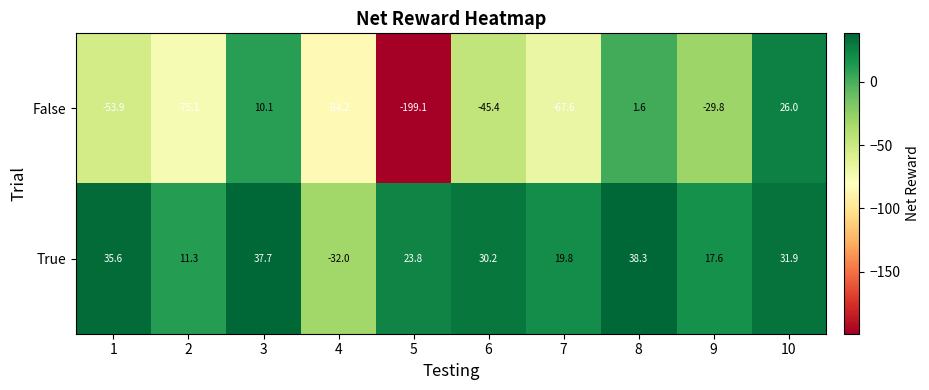

What is the minimum value for False?

-199.1